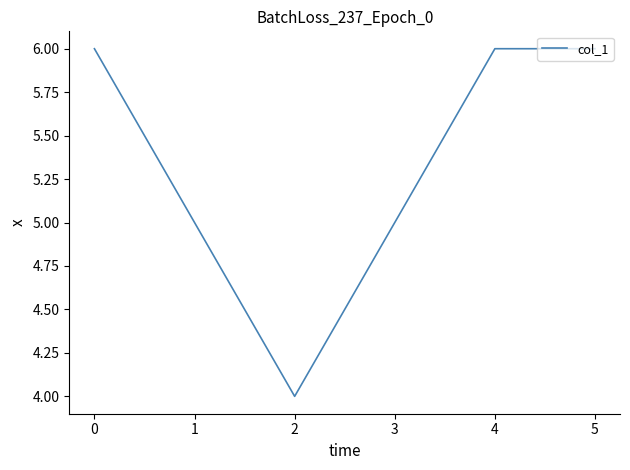

How many lines are shown in the chart?

1